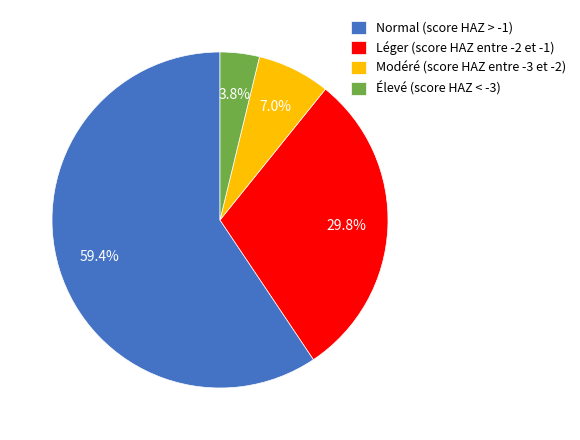

To the nearest percent, what portion does Léger (score HAZ entre -2 et -1) represent?

30%